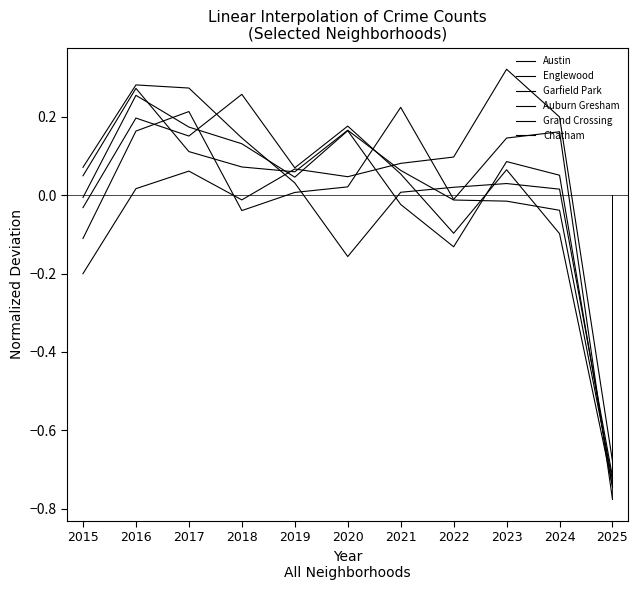

The value of Englewood at 2023 is -0.0. True or false?

False